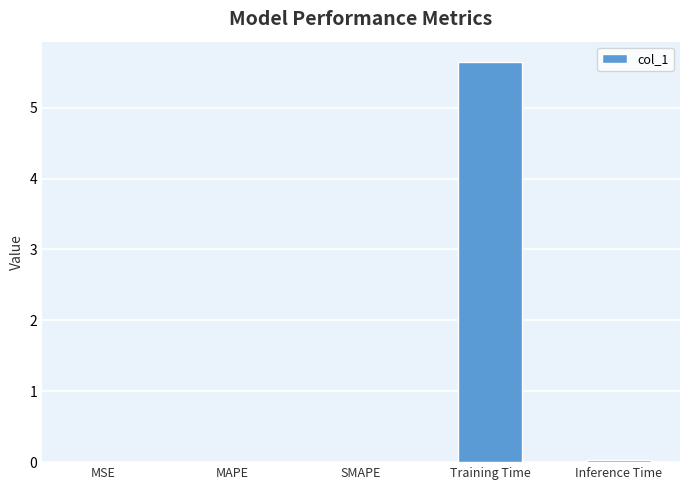

At which category does the chart reach its peak across all series?

Training Time